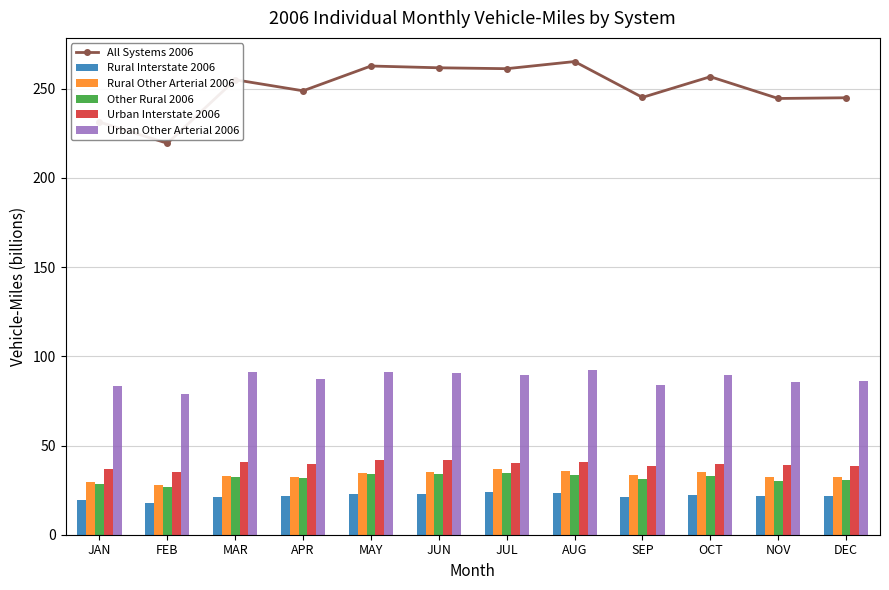

Which series has the widest spread of values?

All Systems 2006